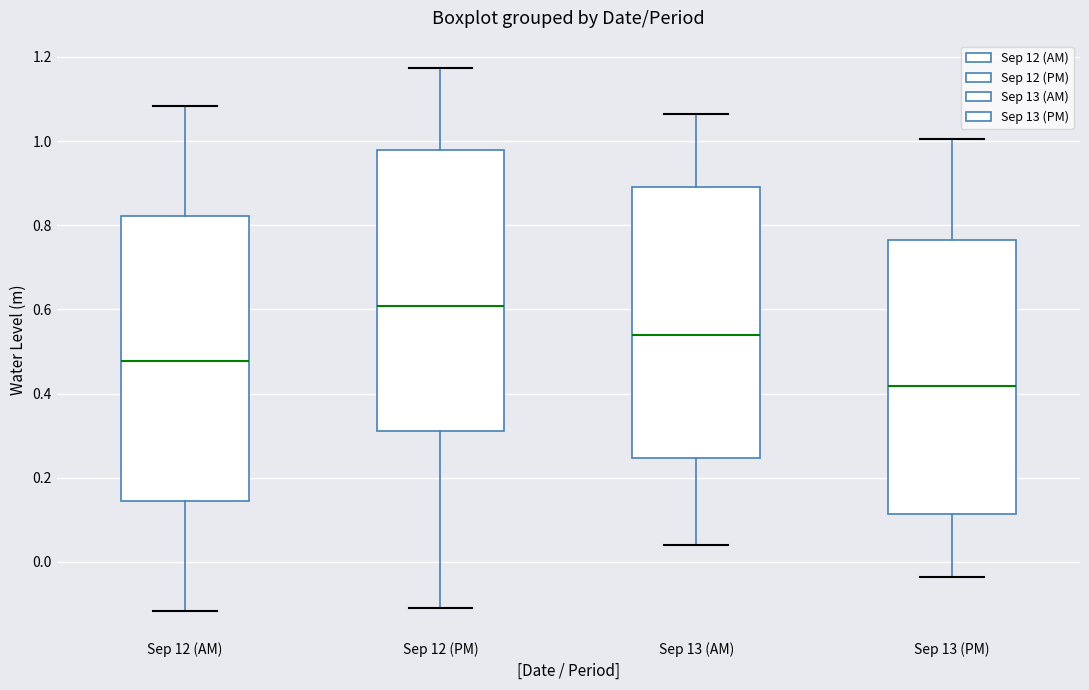

Which box has the highest median line?

Sep 12 (PM)